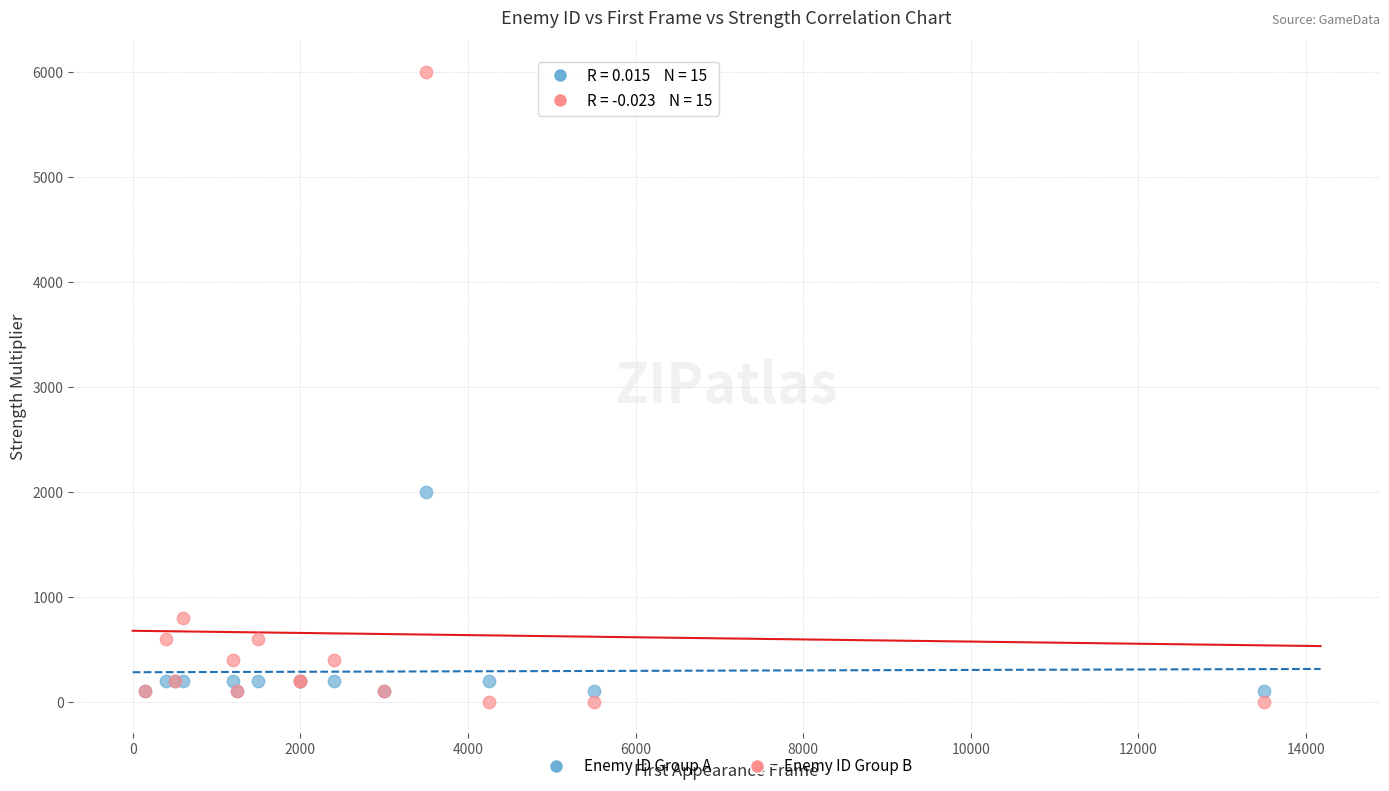

In the Enemy ID Group B series, what Y value is closest to 3000?

800